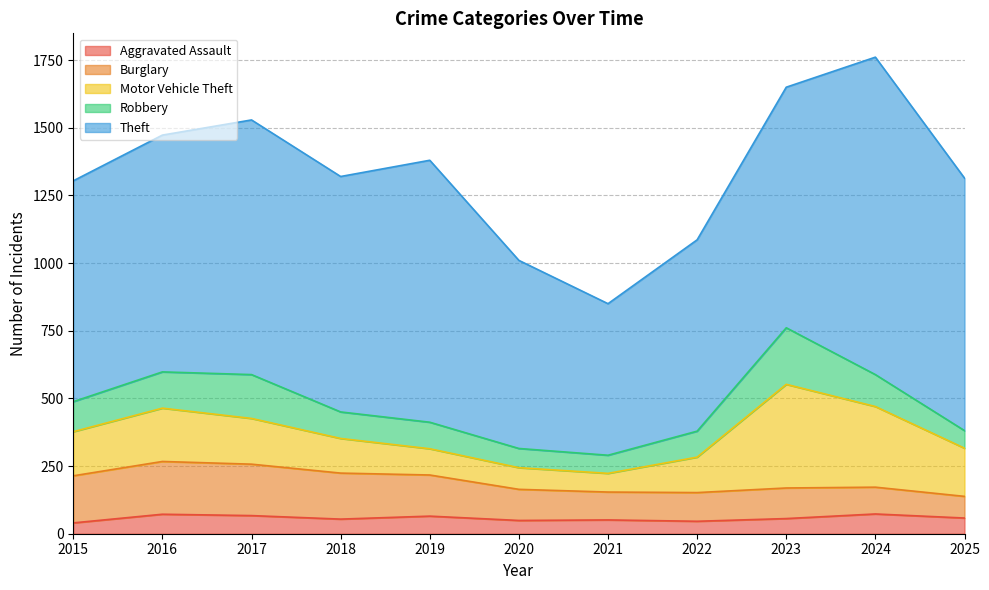

Does the chart have visible grid lines?

Yes